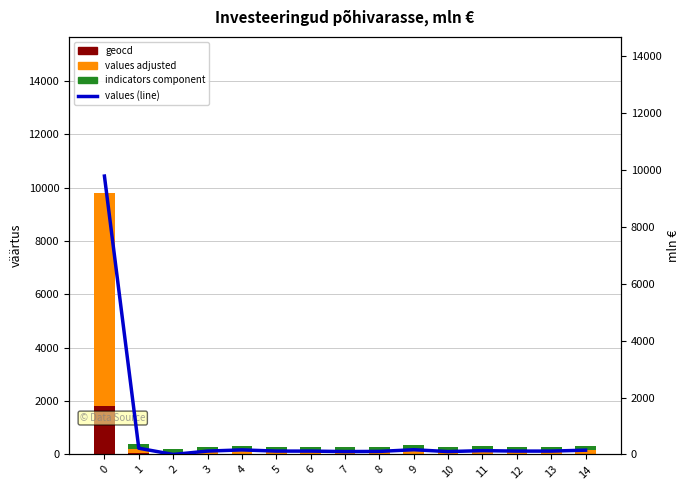

What is the difference between the maximum and minimum values in the indicators component series?

186.4